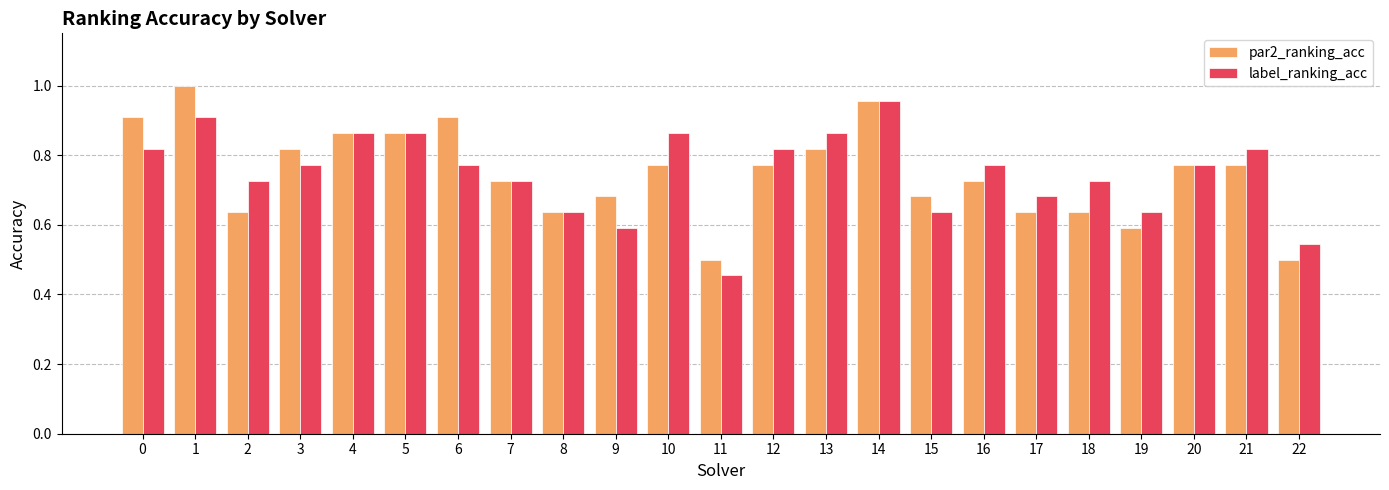

How many categories are shown in the chart?

23